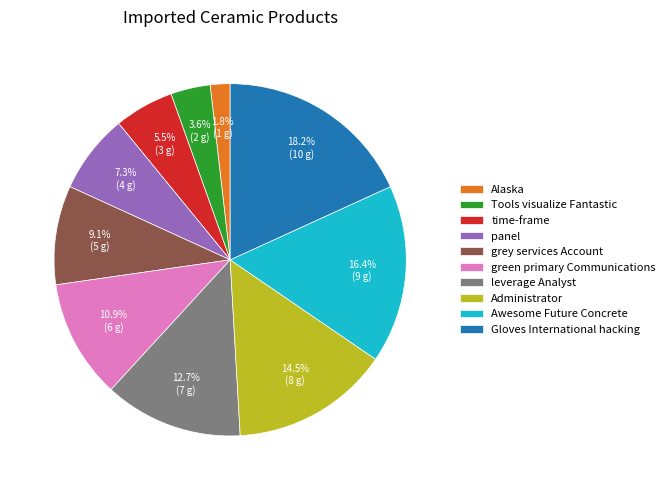

The Gloves International hacking slice represents 27% of the pie. True or false?

False